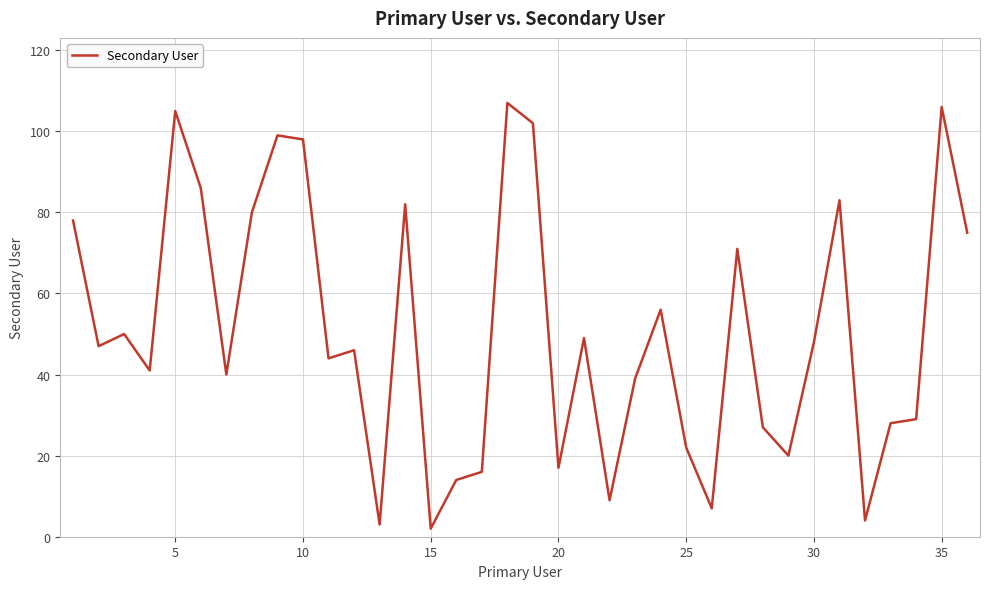

What is the maximum value shown in the chart?

107